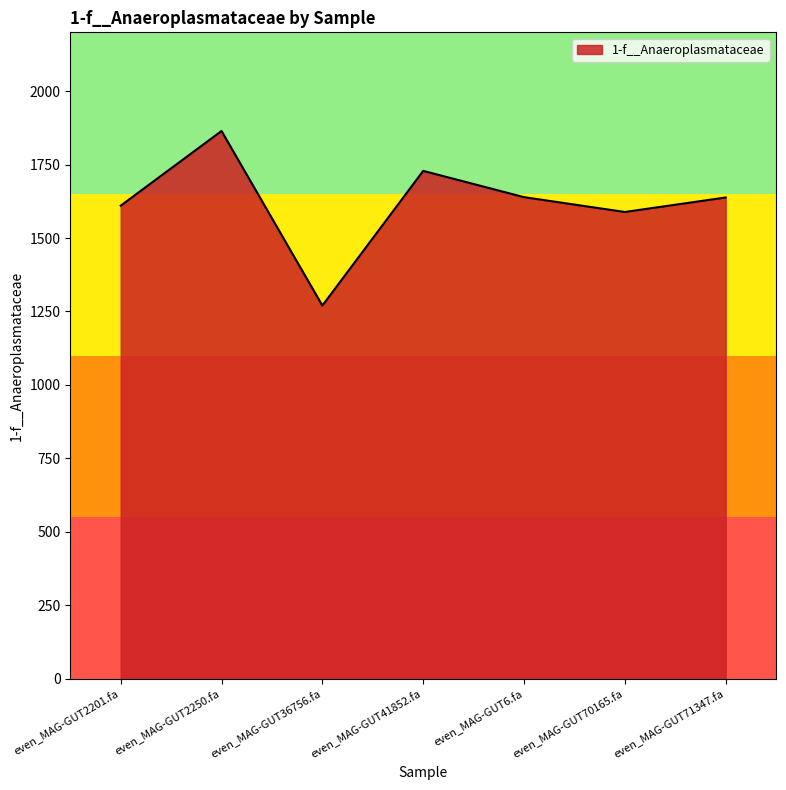

At which category does the chart reach its minimum across all series?

even_MAG-GUT36756.fa